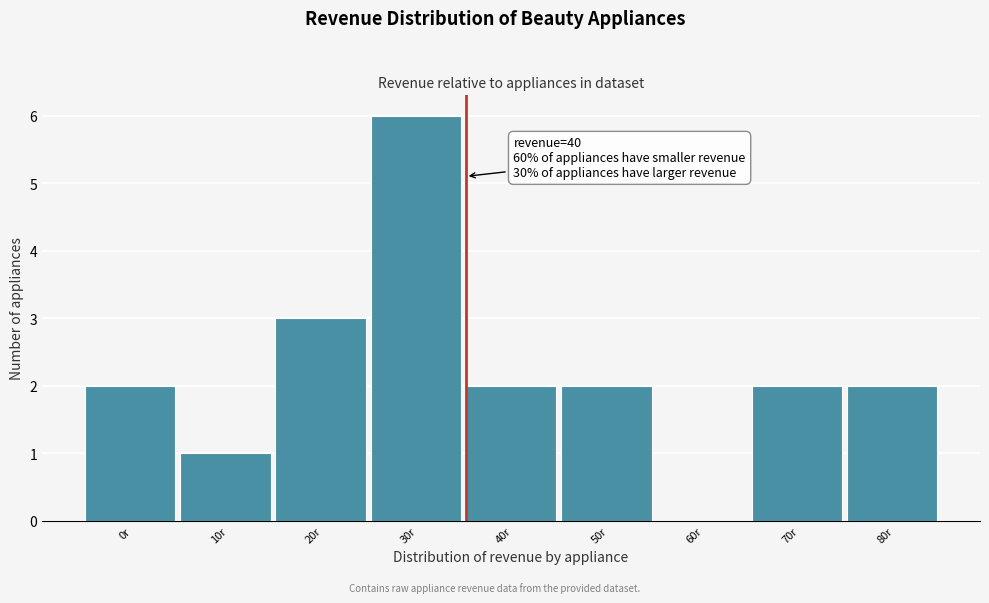

Reading right to left, extract all data points from this chart.

80r=2	70r=2	60r=0	50r=2	40r=2	30r=6	20r=3	10r=1	0r=2